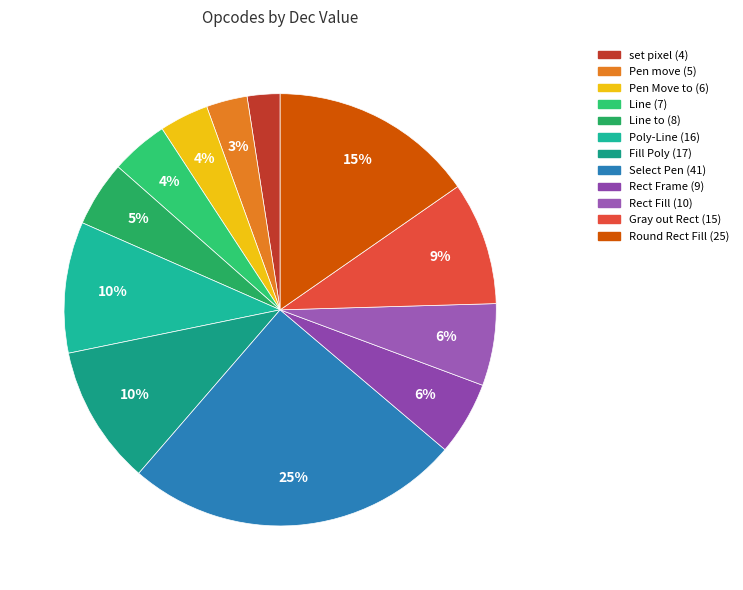

What is the change in value from set pixel (4) to Round Rect Fill (25)?

+21